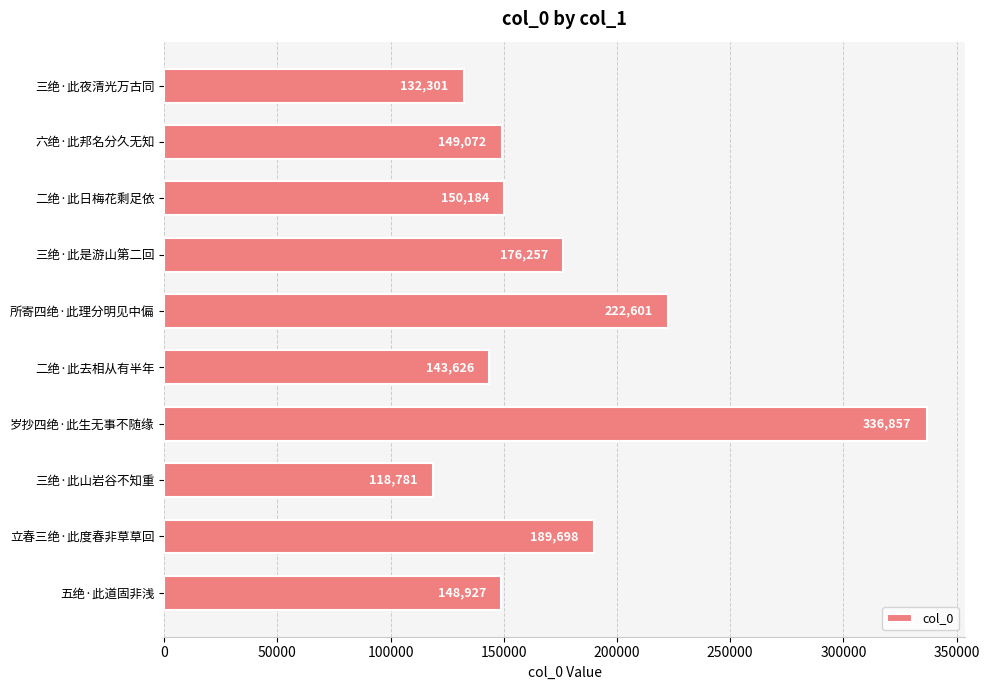

Where is the data nearest to the value 227819?

所寄四绝·此理分明见中偏